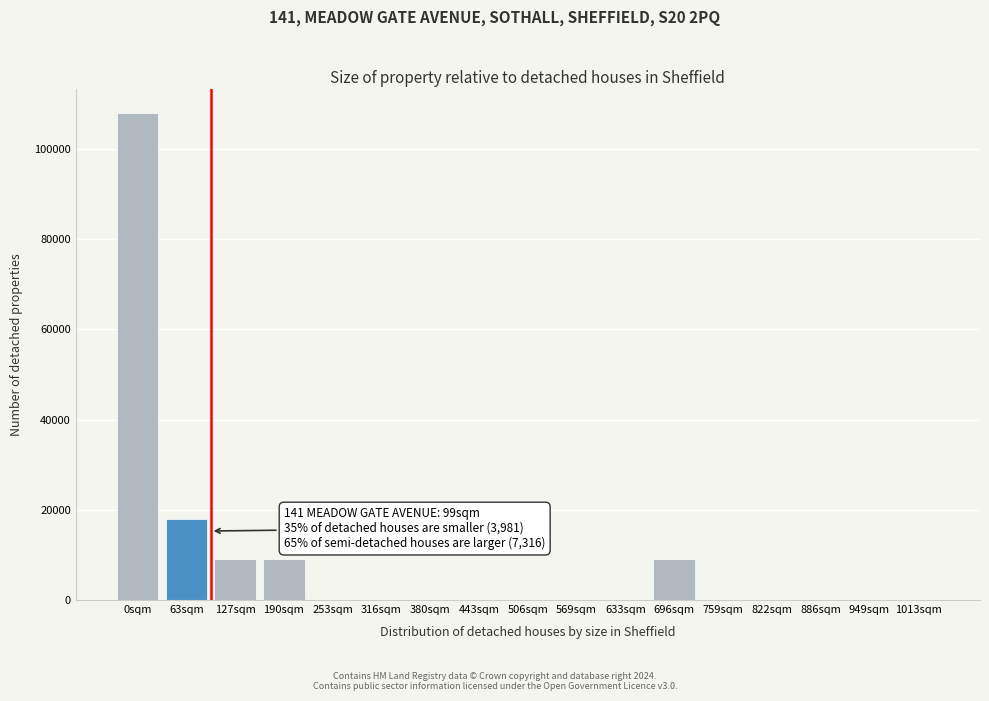

Reading left to right, transcribe all the data shown in this chart.

0sqm=108000	63sqm=18000	127sqm=9000	190sqm=9000	253sqm=0	316sqm=0	380sqm=0	443sqm=0	506sqm=0	569sqm=0	633sqm=0	696sqm=9000	759sqm=0	822sqm=0	886sqm=0	949sqm=0	1013sqm=0